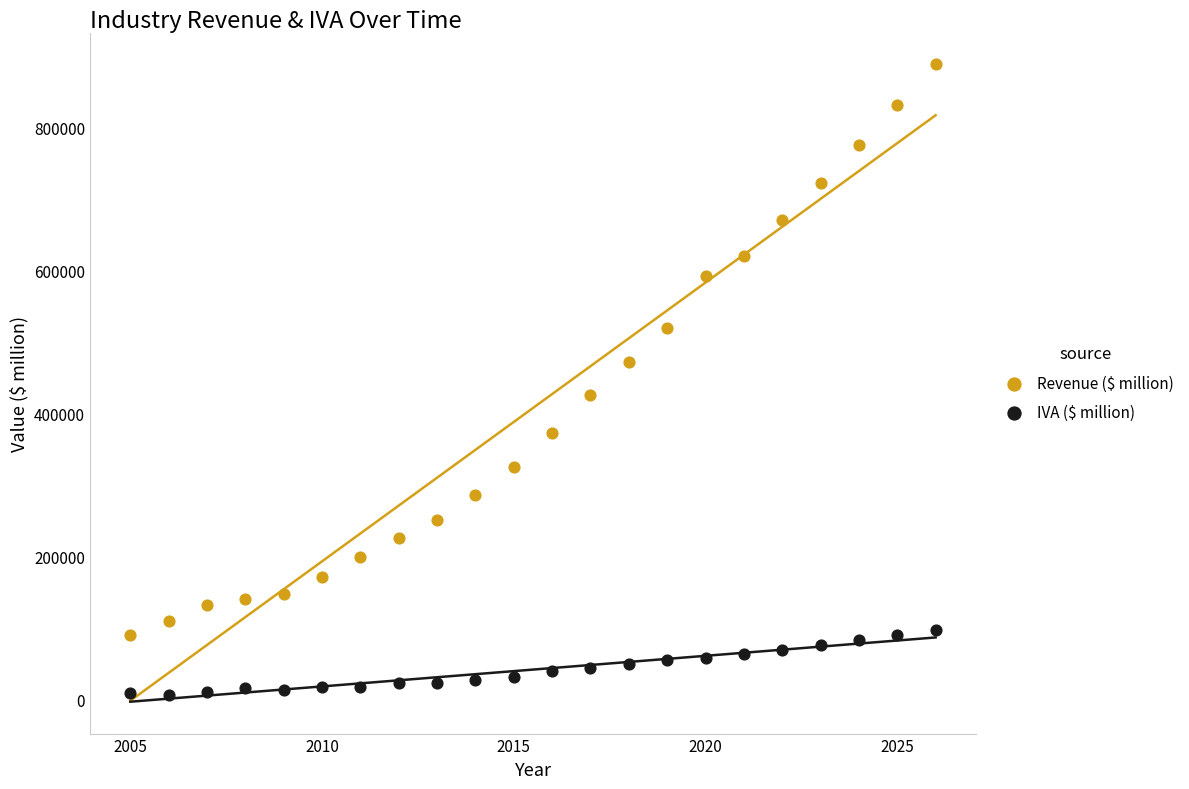

Which series has the widest spread of Y values?

Revenue ($ million)